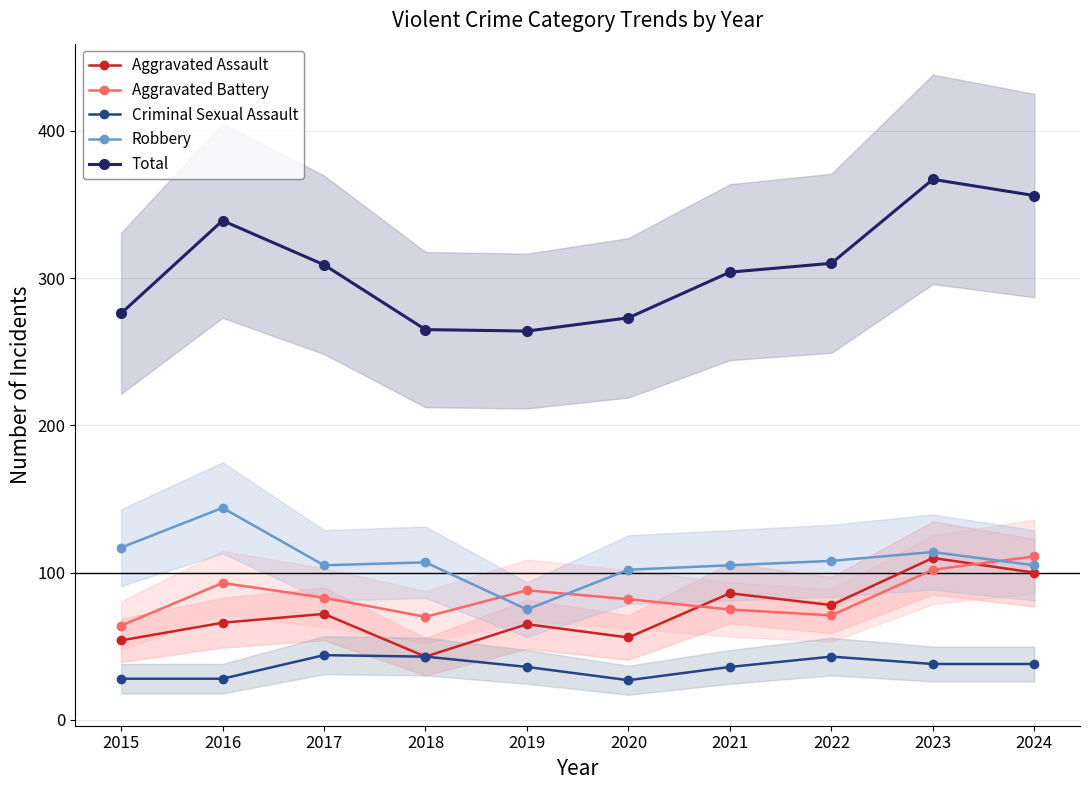

At 2023, list the series in order from smallest to largest.

Criminal Sexual Assault, Aggravated Battery, Aggravated Assault, Robbery, Total